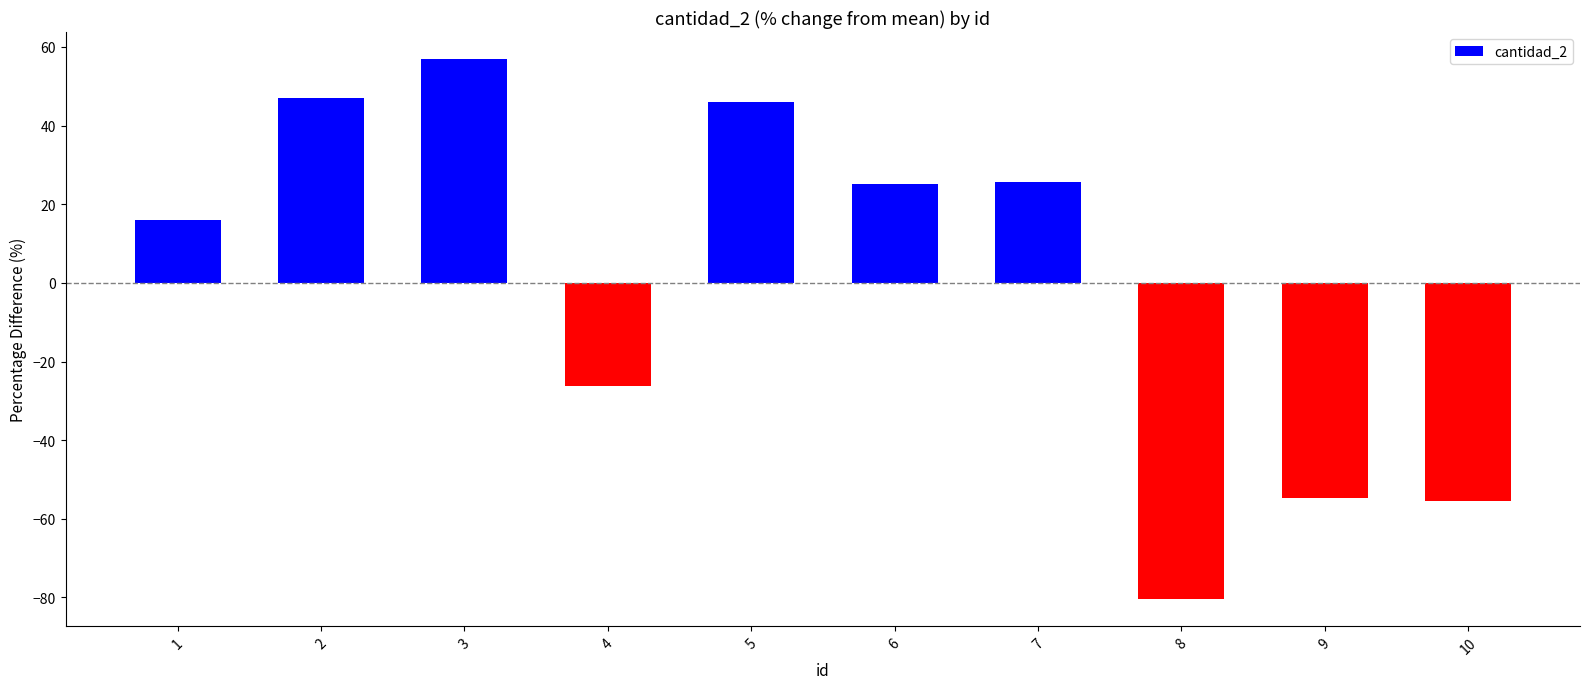

What is the minimum value shown in the chart?

-80.3